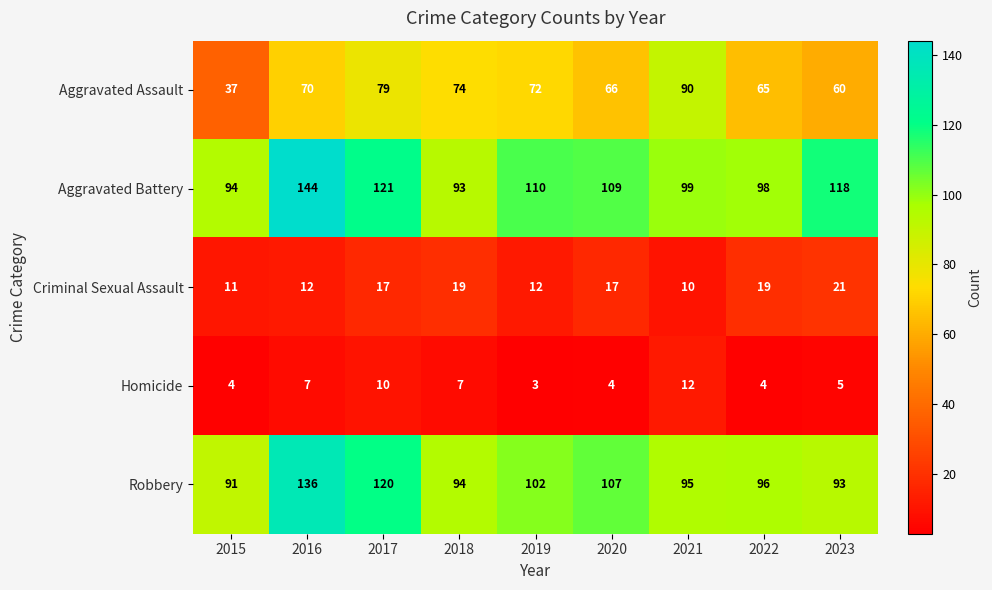

What is the average value of the Aggravated Battery series?

110